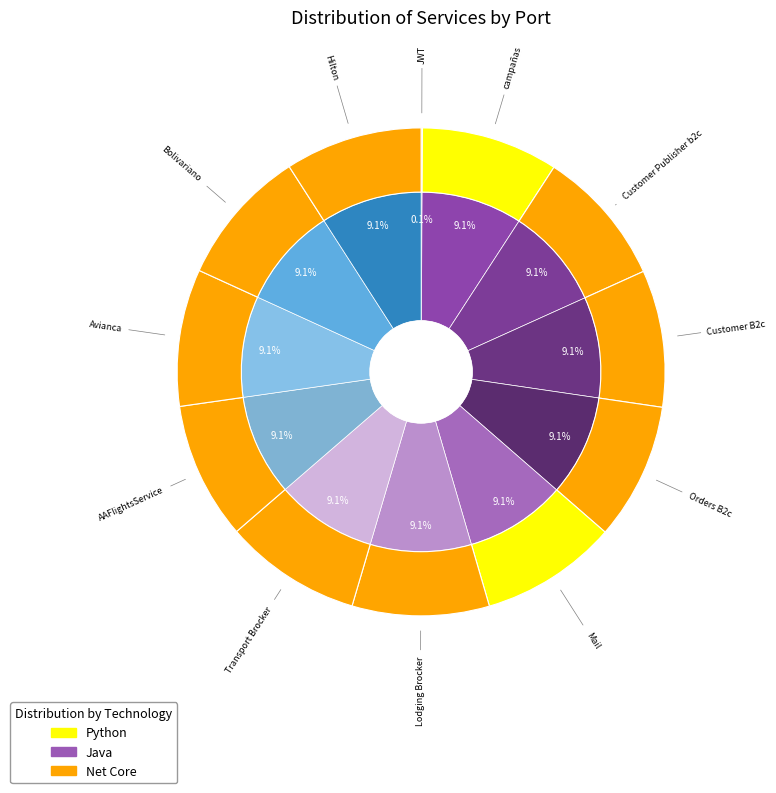

How many segments does this pie chart have?

12